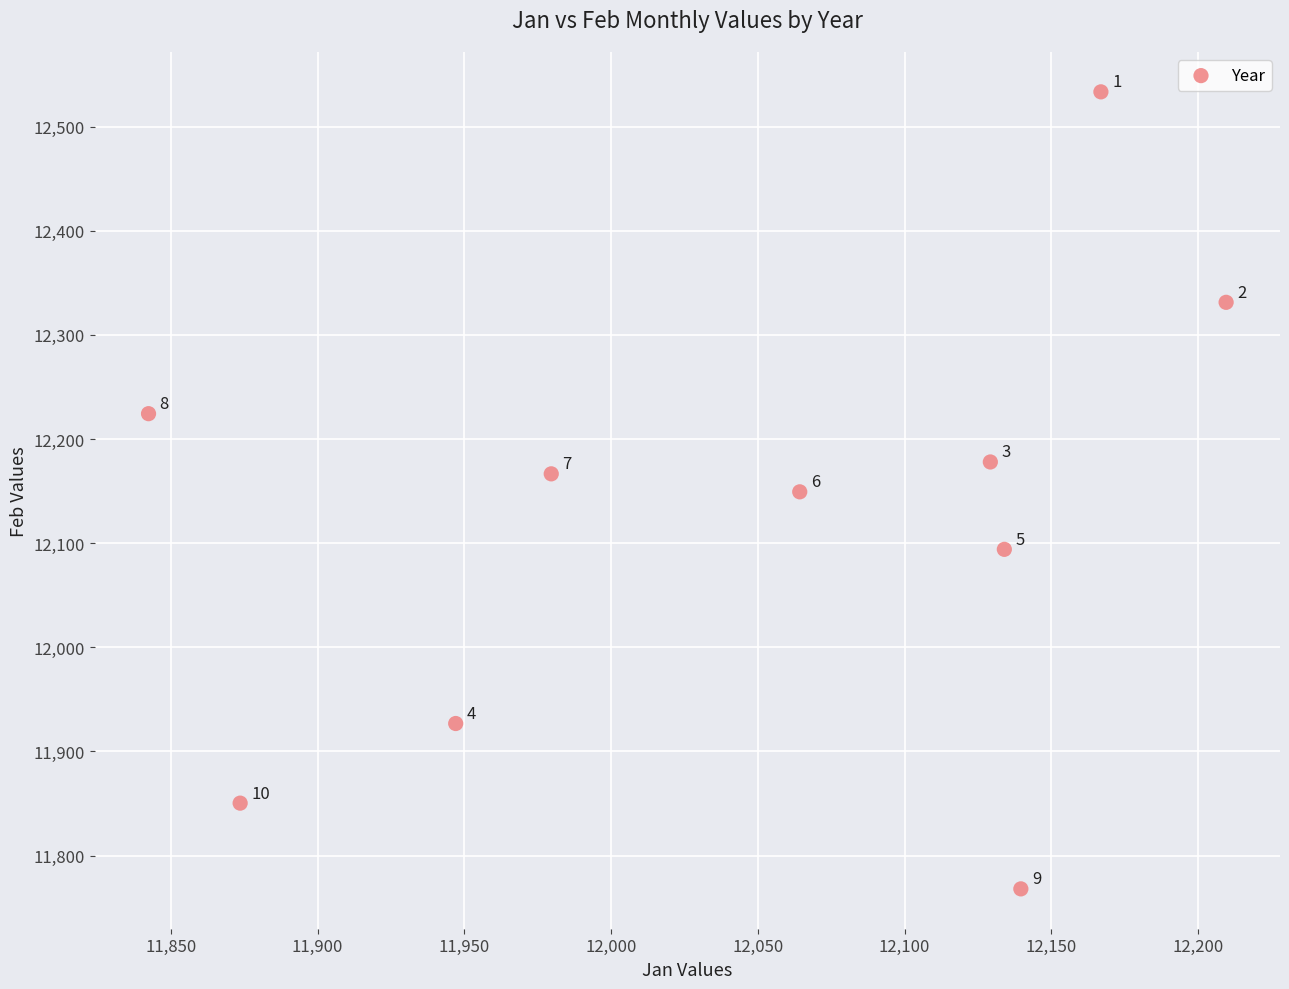

What Y value in the scatter plot is closest to 12150?

12149.3